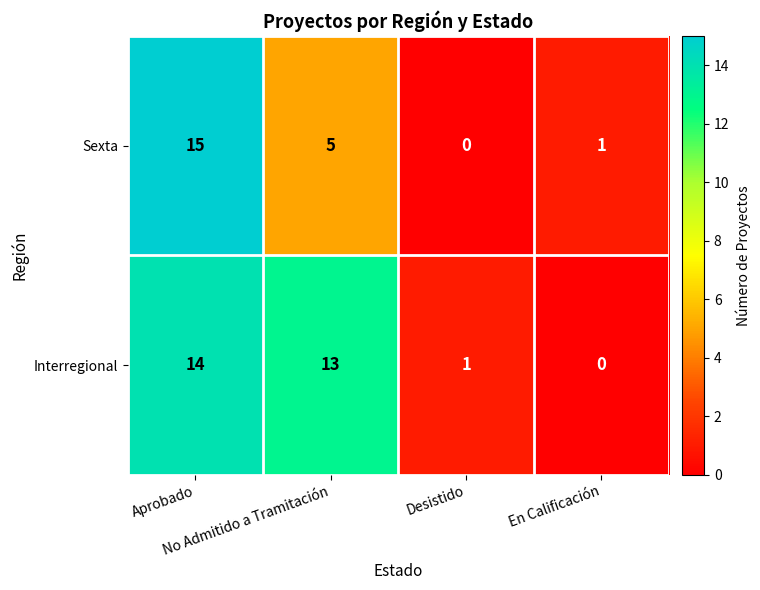

List the series in order of their overall mean, highest first.

Interregional, Sexta